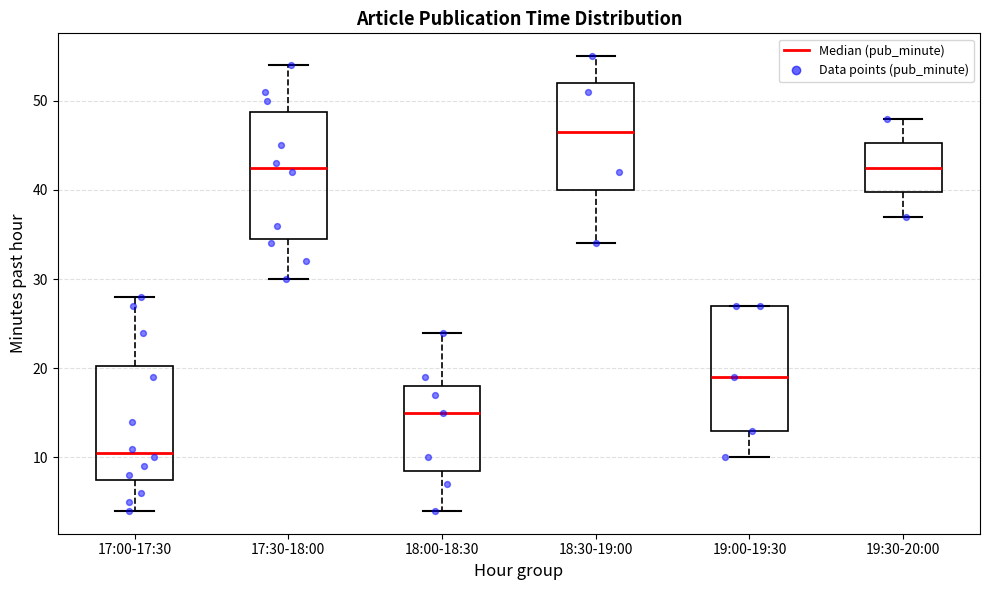

Reading left to right, transcribe this box plot: for each box, give where its median line is, the range the box spans, and where its two whiskers end, as read against the y-axis. The values are not printed on the chart, so give them approximately, as read against the axis.

17:00-17:30: median 11, box 8 to 20, whiskers 4 to 28
17:30-18:00: median 43, box 35 to 49, whiskers 30 to 54
18:00-18:30: median 15, box 9 to 18, whiskers 4 to 24
18:30-19:00: median 47, box 40 to 52, whiskers 34 to 55
19:00-19:30: median 19, box 13 to 27, whiskers 10 to 27
19:30-20:00: median 43, box 40 to 45, whiskers 37 to 48